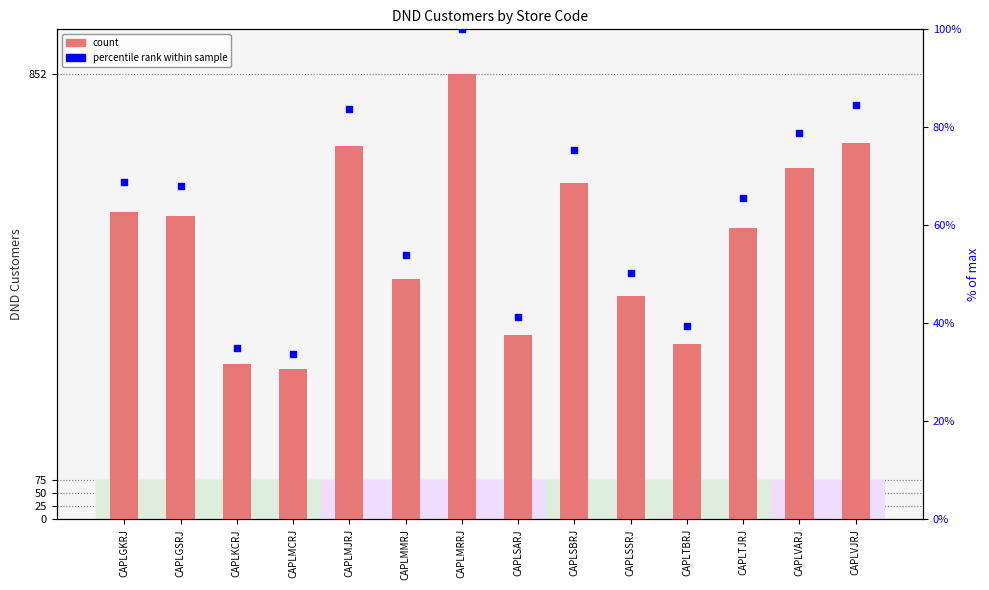

Which series has the largest Y range (max minus min)?

DND Customers